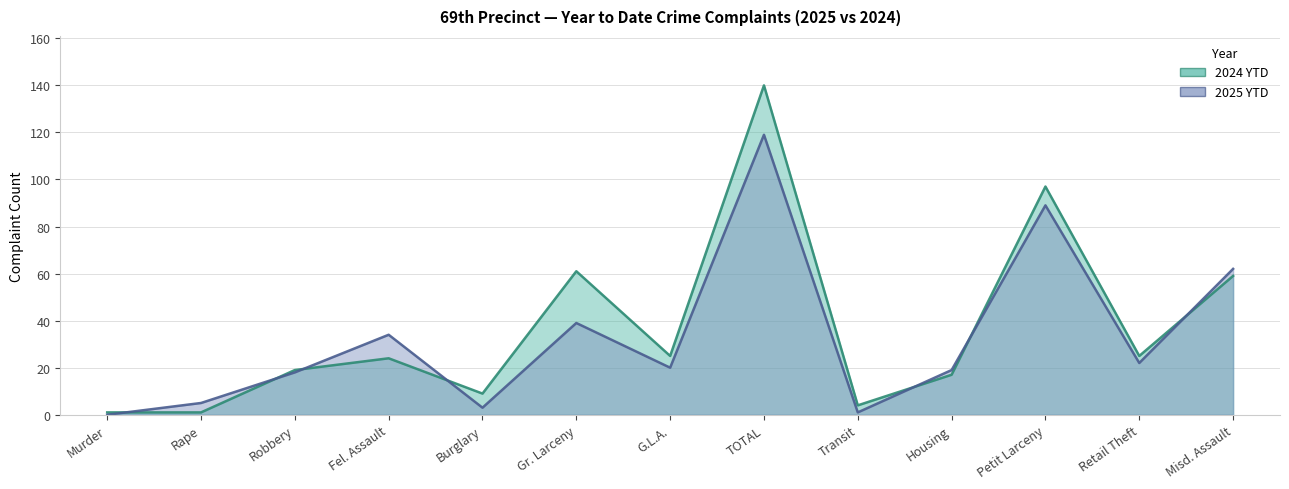

In 2024 YTD, how many points are lower than both neighbors (excluding endpoints)?

4